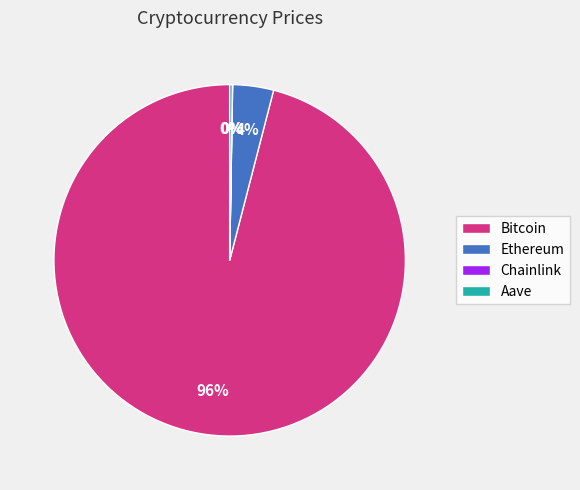

Is it true that Bitcoin is 96% of the pie?

True